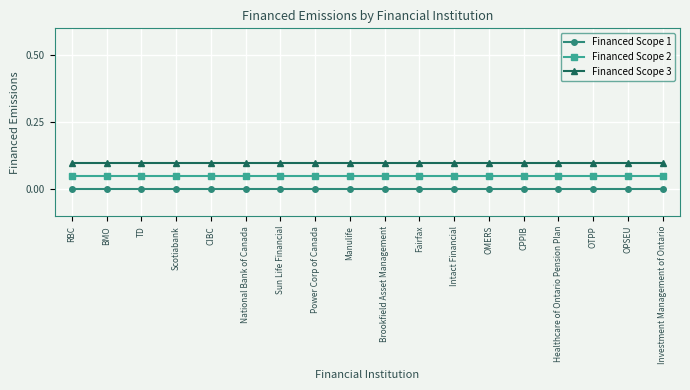

What is the sum of all Financed Scope 3 values?

1.8